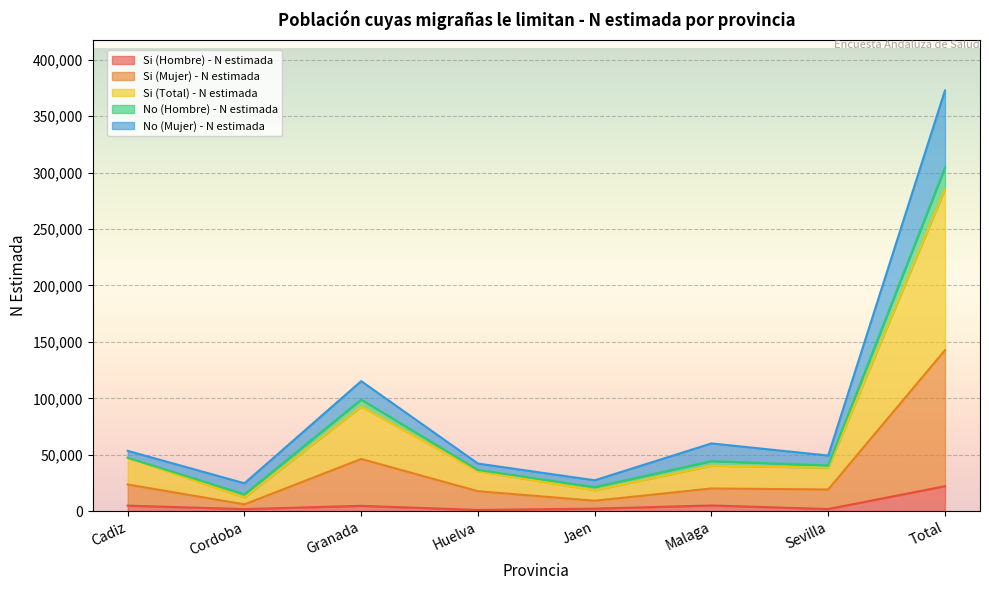

At which category is the sum across all series the highest?

Total